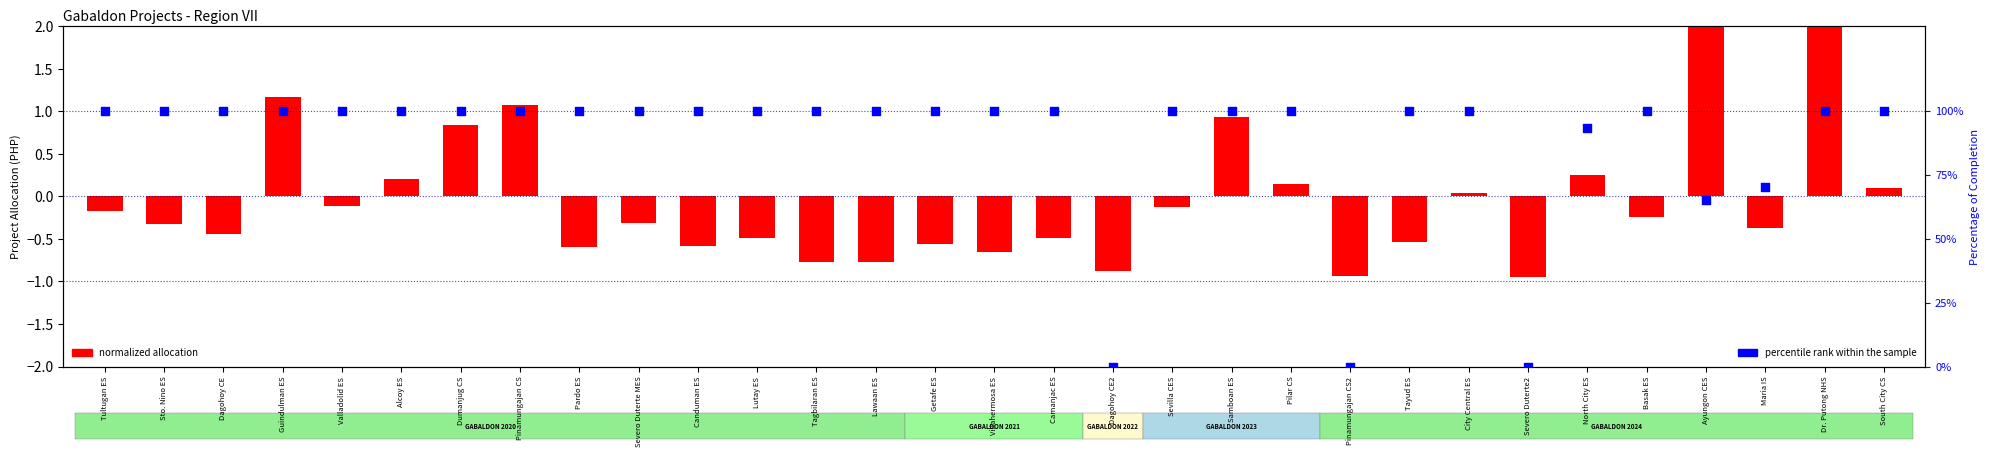

At how many categories does at least one series exceed 93?

25